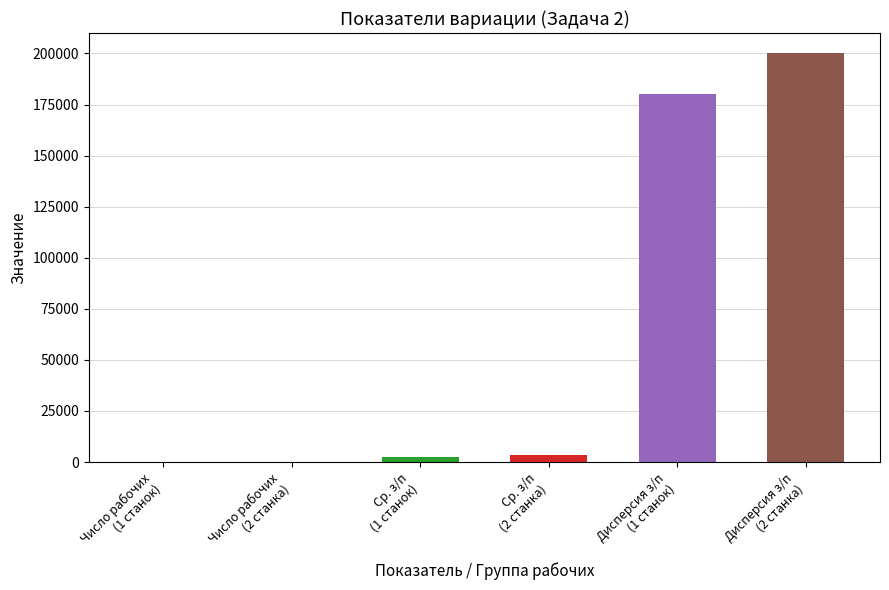

What is the greatest value displayed?

200000